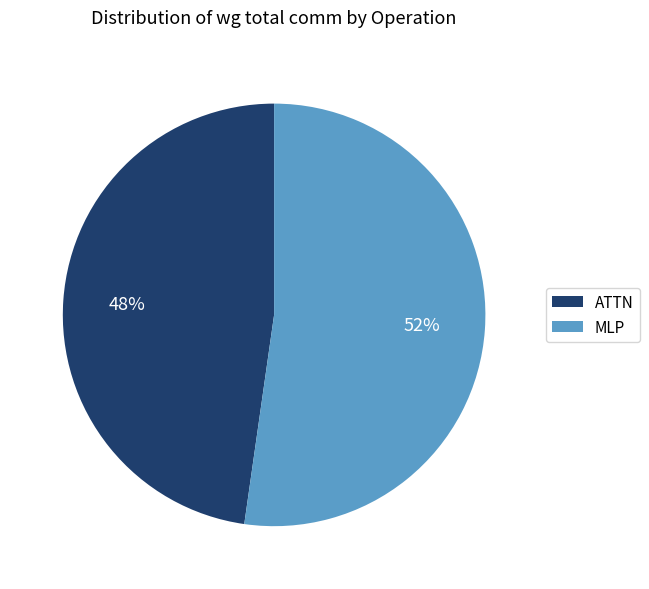

How many segments does this pie chart have?

2